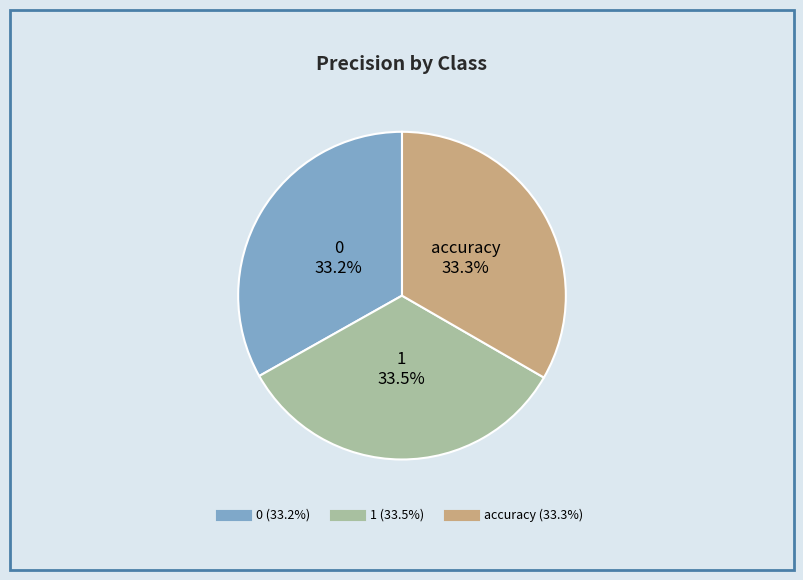

What is the total percentage of 0 and accuracy?

66.5%